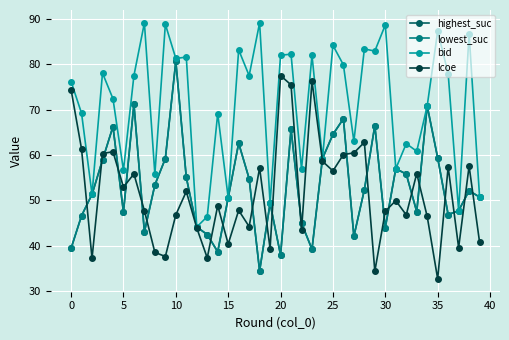

At which label does bid reach its peak?

18